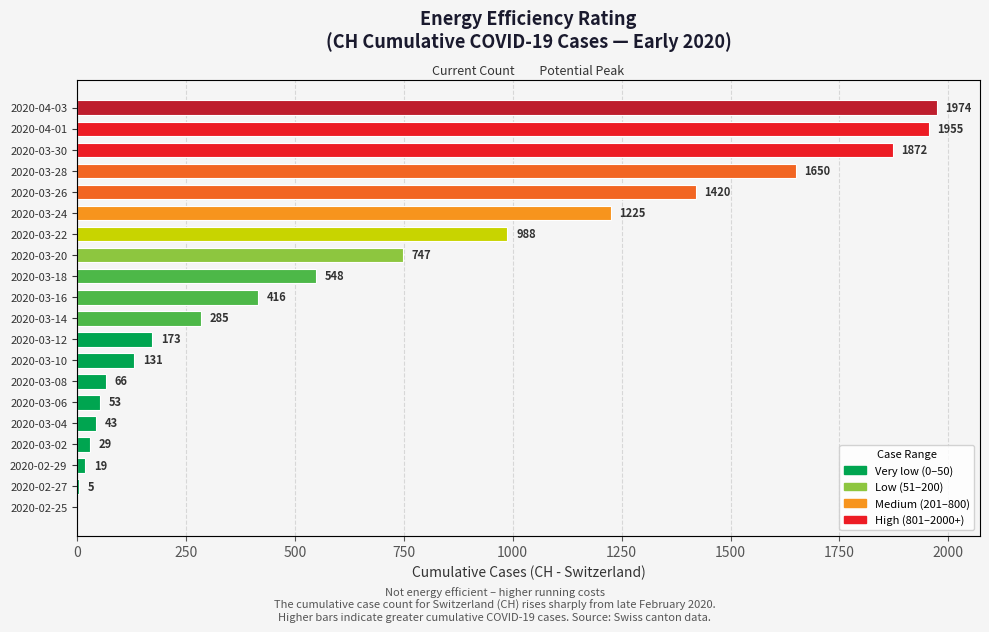

How many data points does each series have?

20